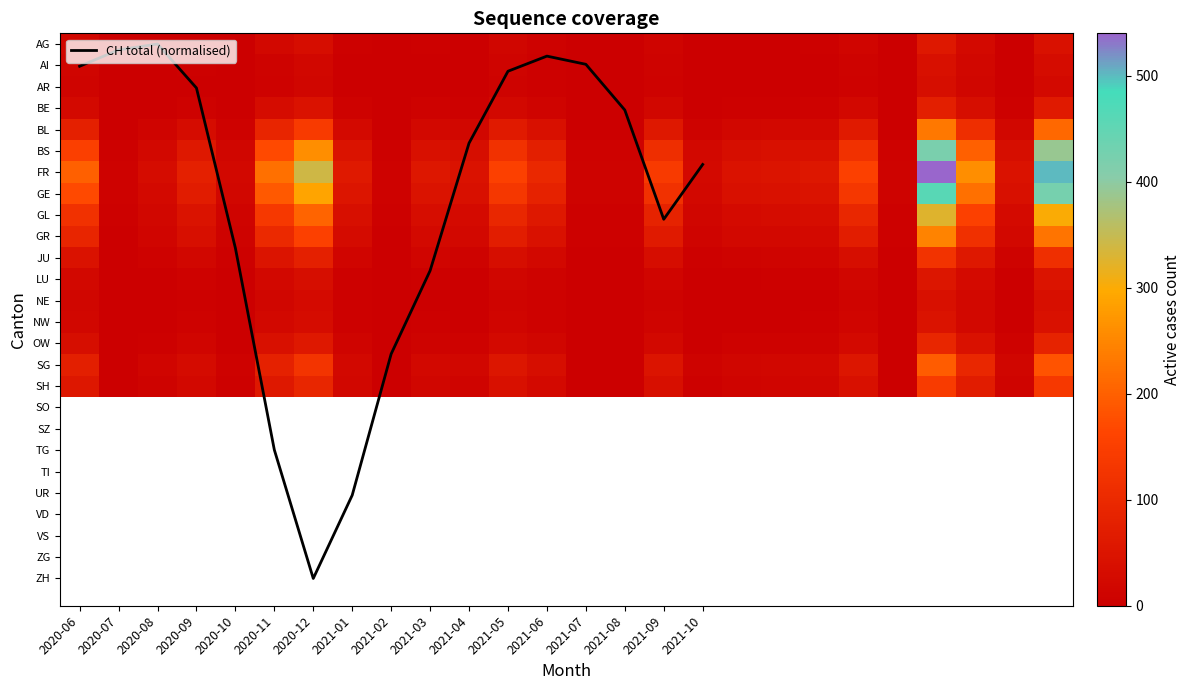

What is the sum of all SG values?

1147